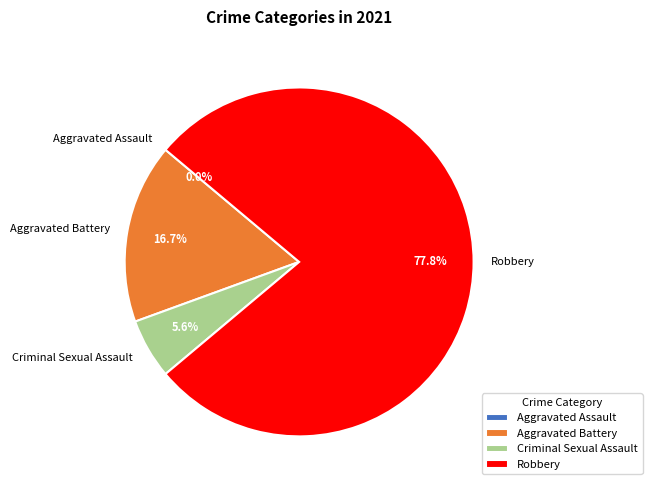

To the nearest percent, what is the combined percentage of Aggravated Assault and Aggravated Battery?

17%